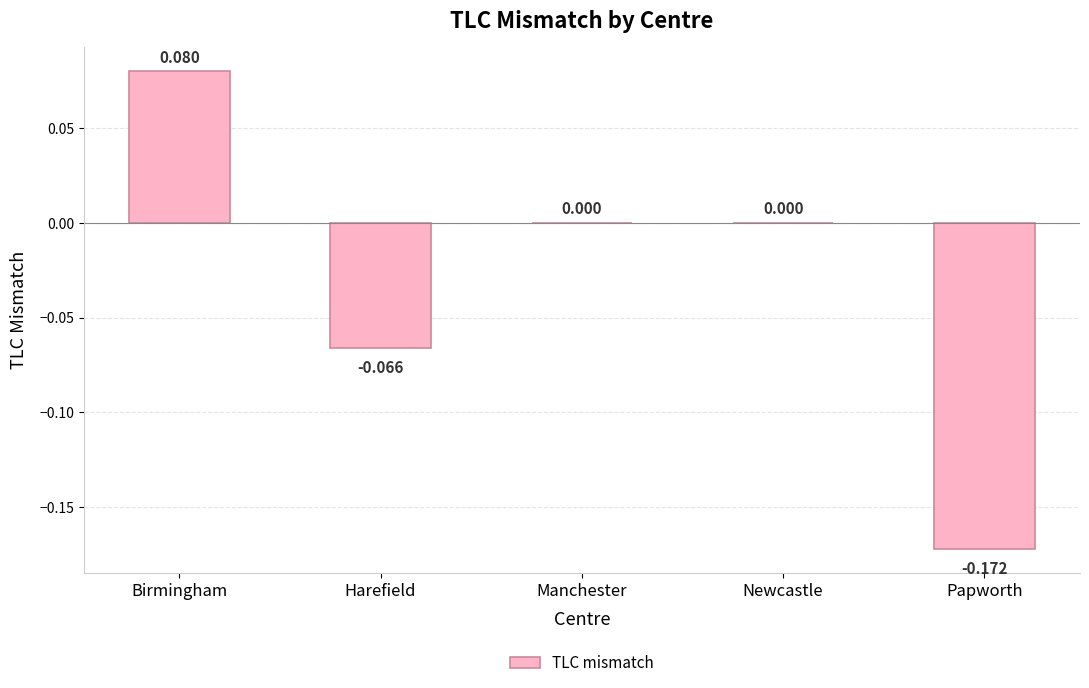

Which has a higher value, Papworth or Harefield?

Harefield